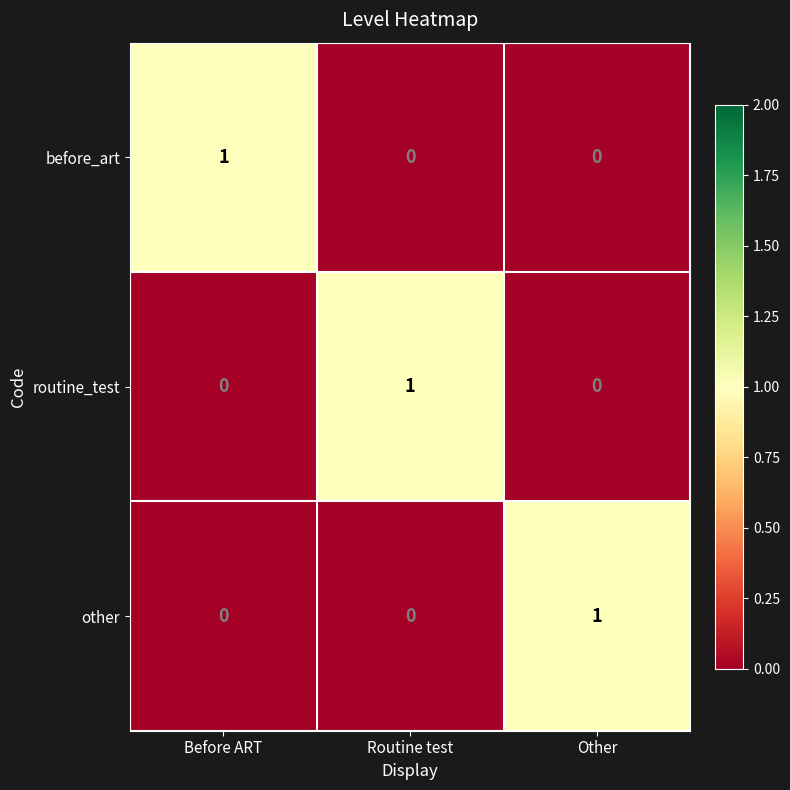

At how many categories does at least one series exceed 0?

3